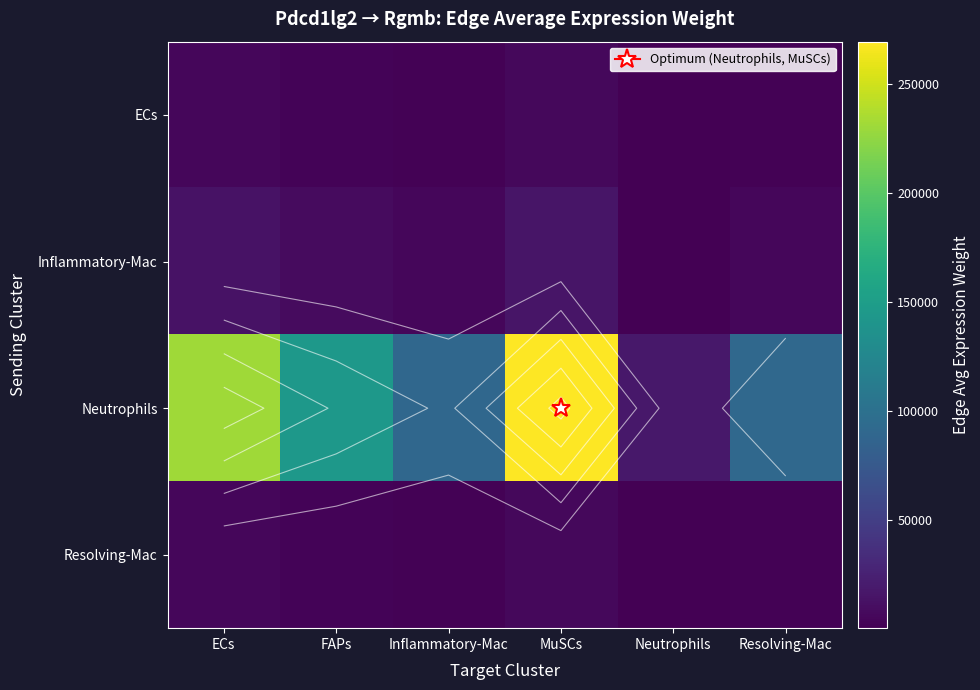

Which series has the largest range (max minus min)?

Neutrophils